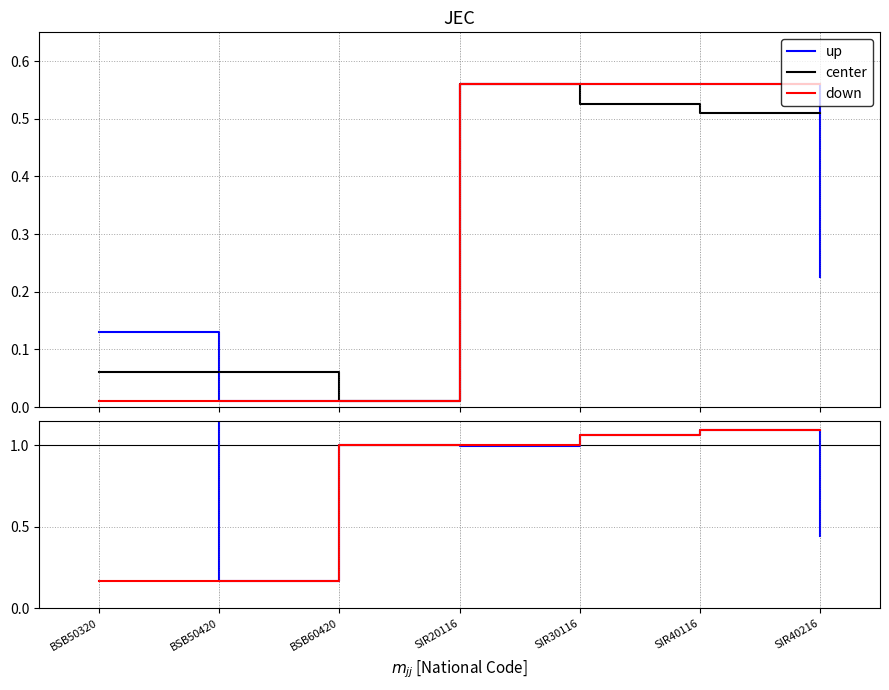

The value of center at BSB50420 is 1.6. True or false?

False